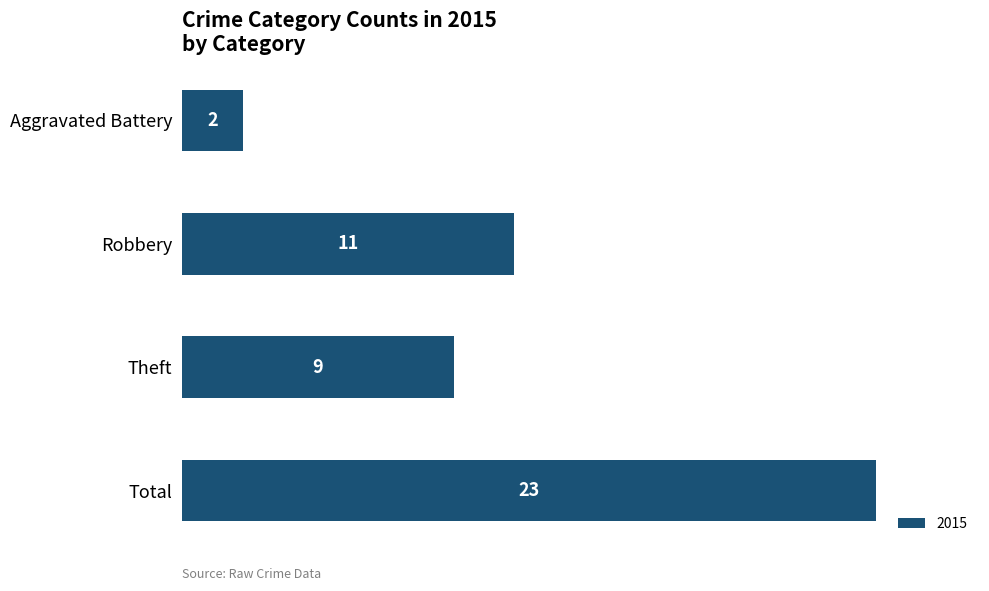

The value at Robbery is 18. True or false?

False